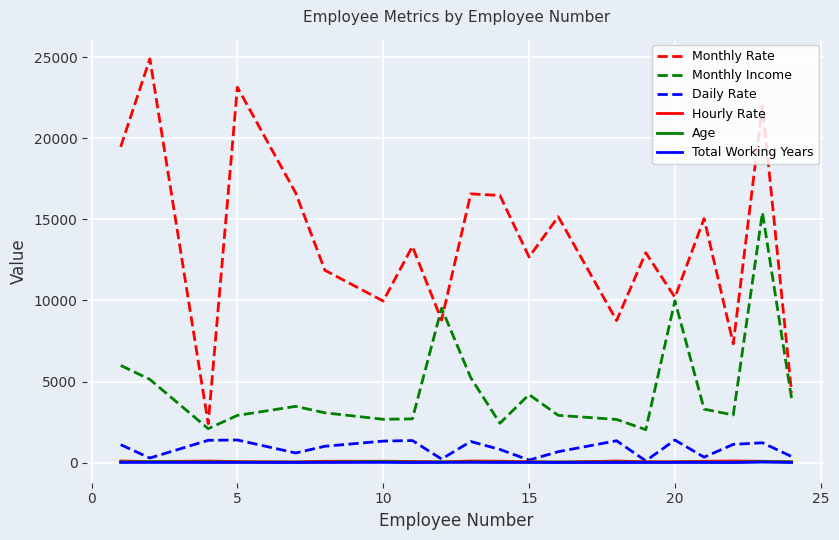

Which series has the widest spread of values?

Monthly Rate